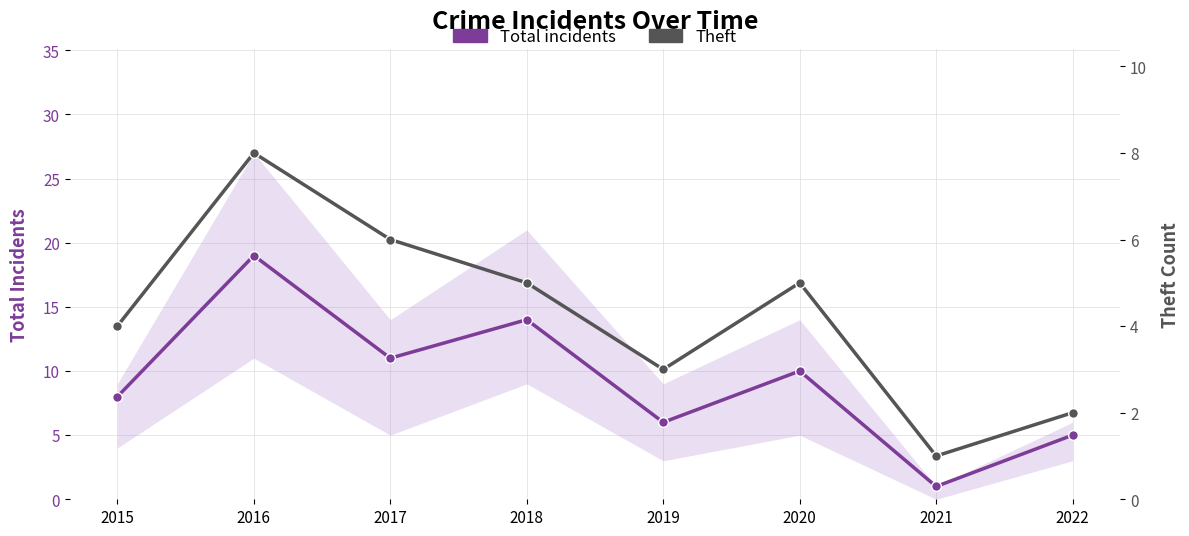

What is the maximum value shown in the chart?

19